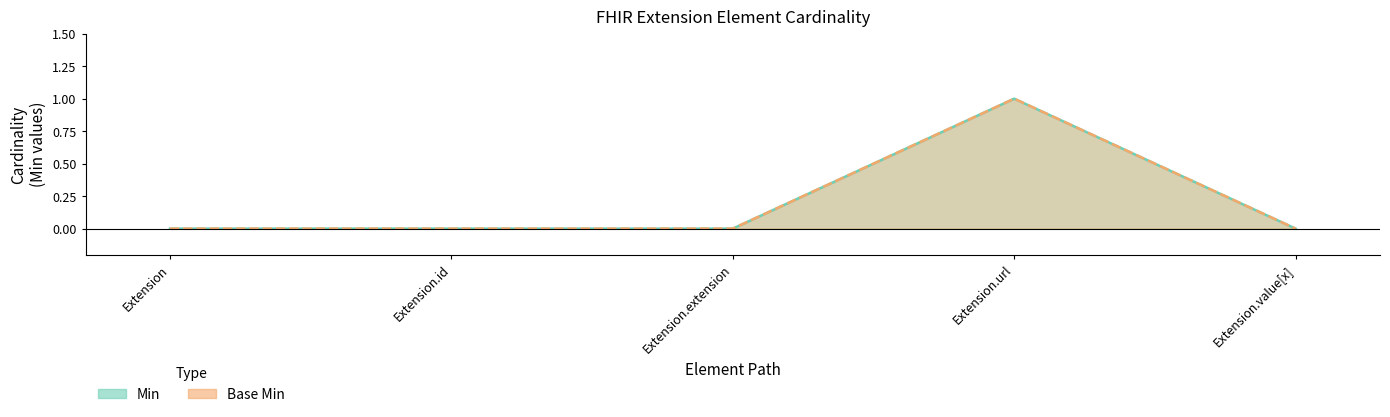

Is it true that Base Min equals 1 at Extension.url?

True